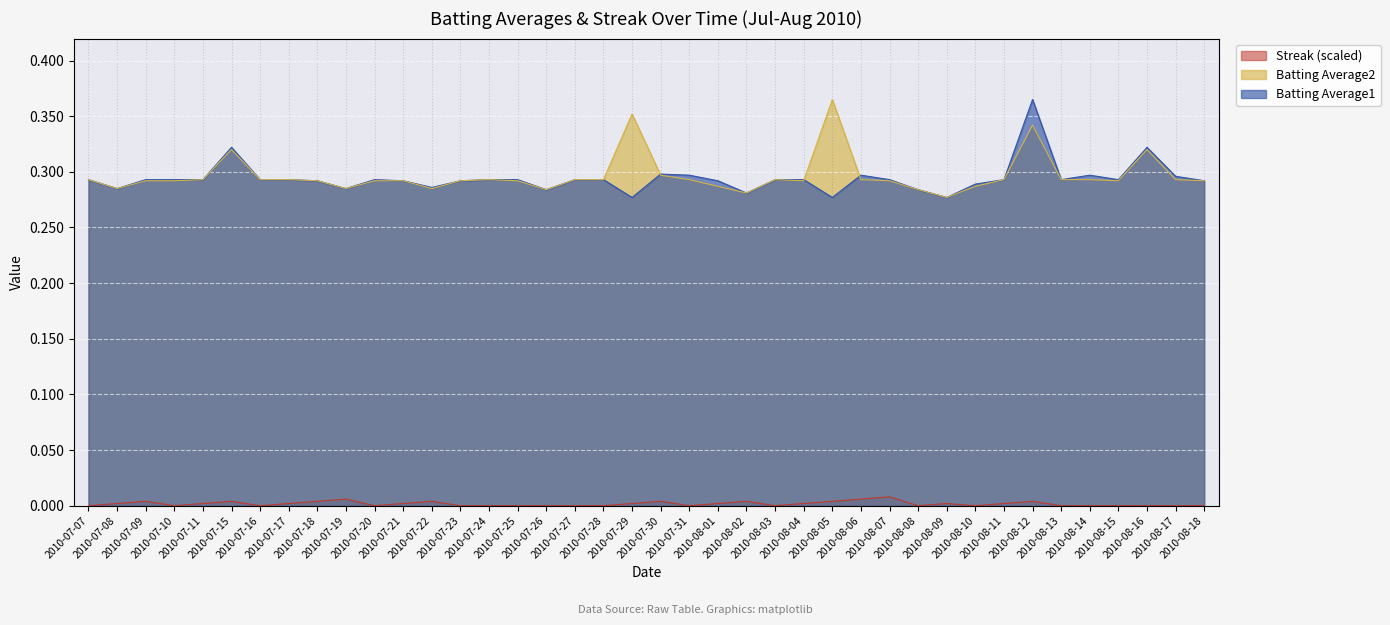

What is the sum of all Batting Average1 values?

11.8